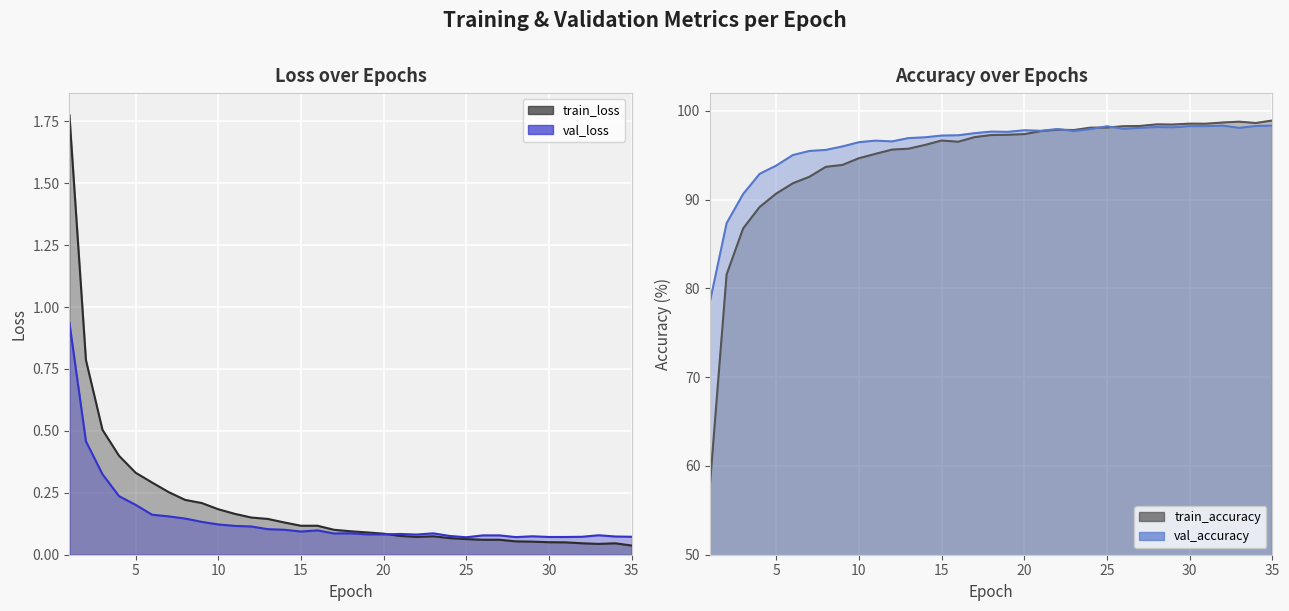

Which has a higher value, 7 or 29?

7